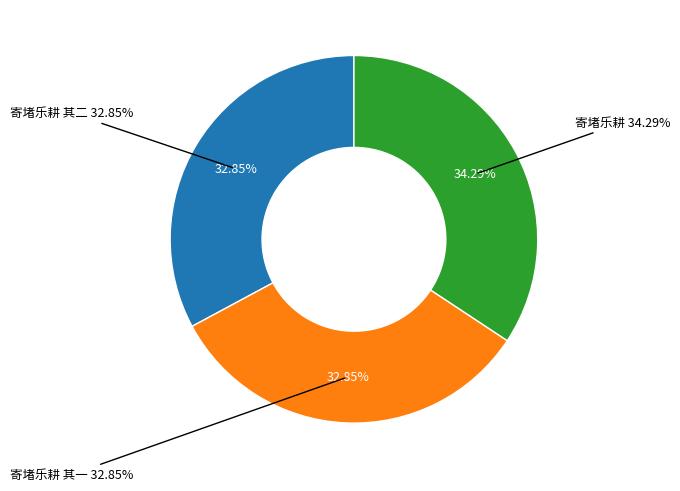

Rank the categories by value from highest to lowest.

寄堵乐耕, 寄堵乐耕 其二, 寄堵乐耕 其一